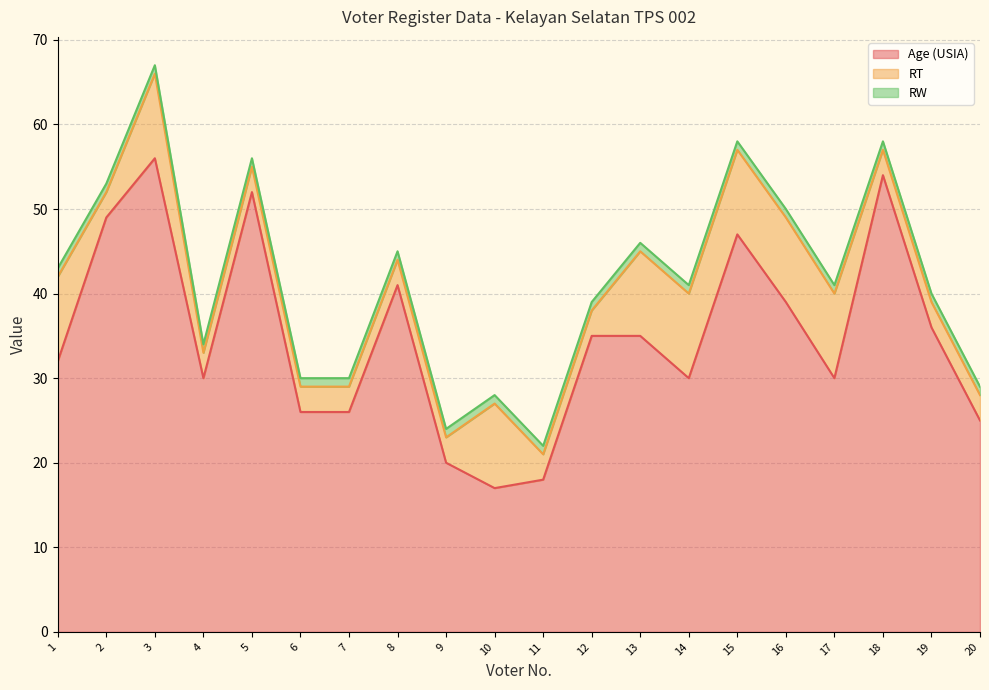

Between 5 and 18, which series saw the biggest shift?

Age (USIA)